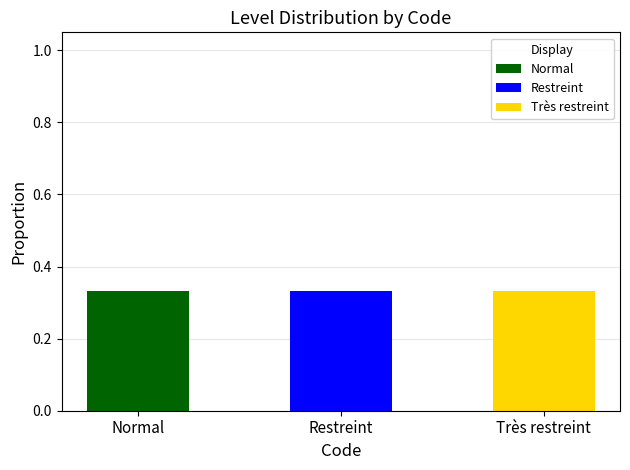

Is it true that Normal equals 0.2 at Normal?

False